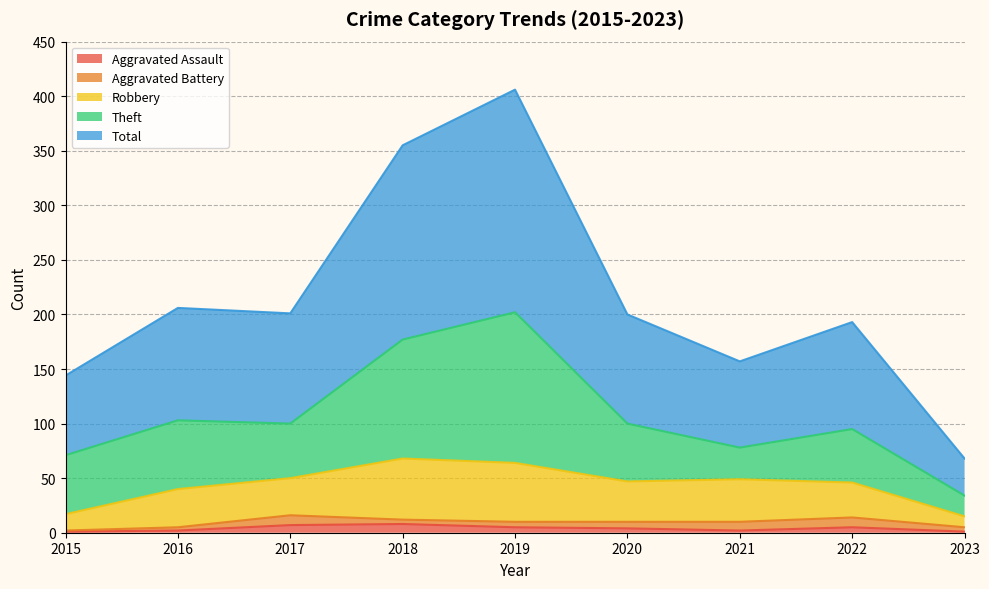

Between 2018 and 2020, which is larger?

2018